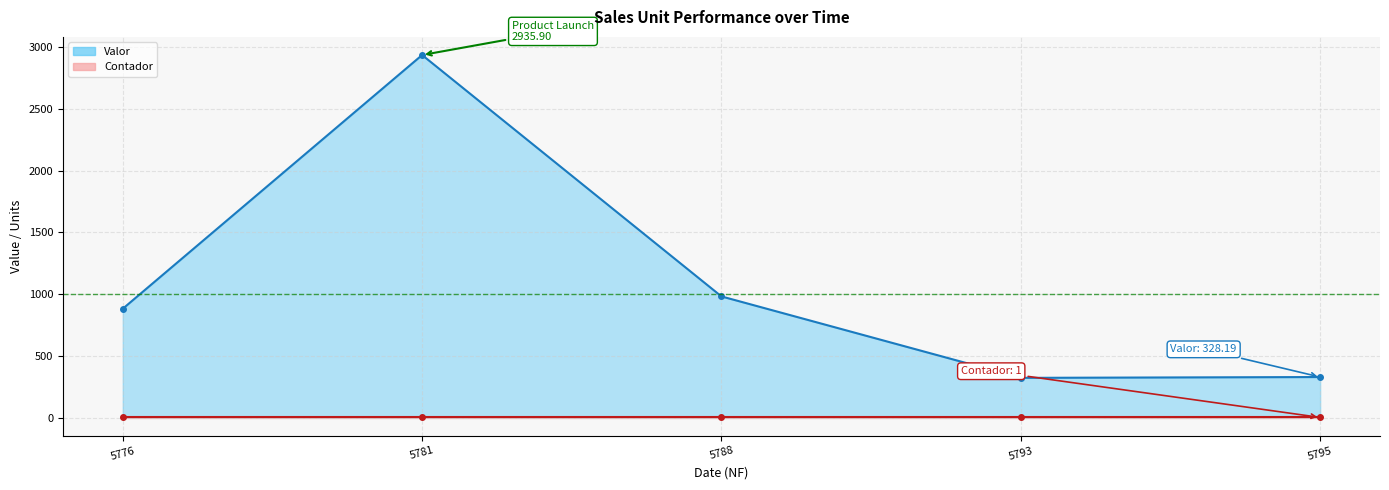

What is the average value?

1089.6